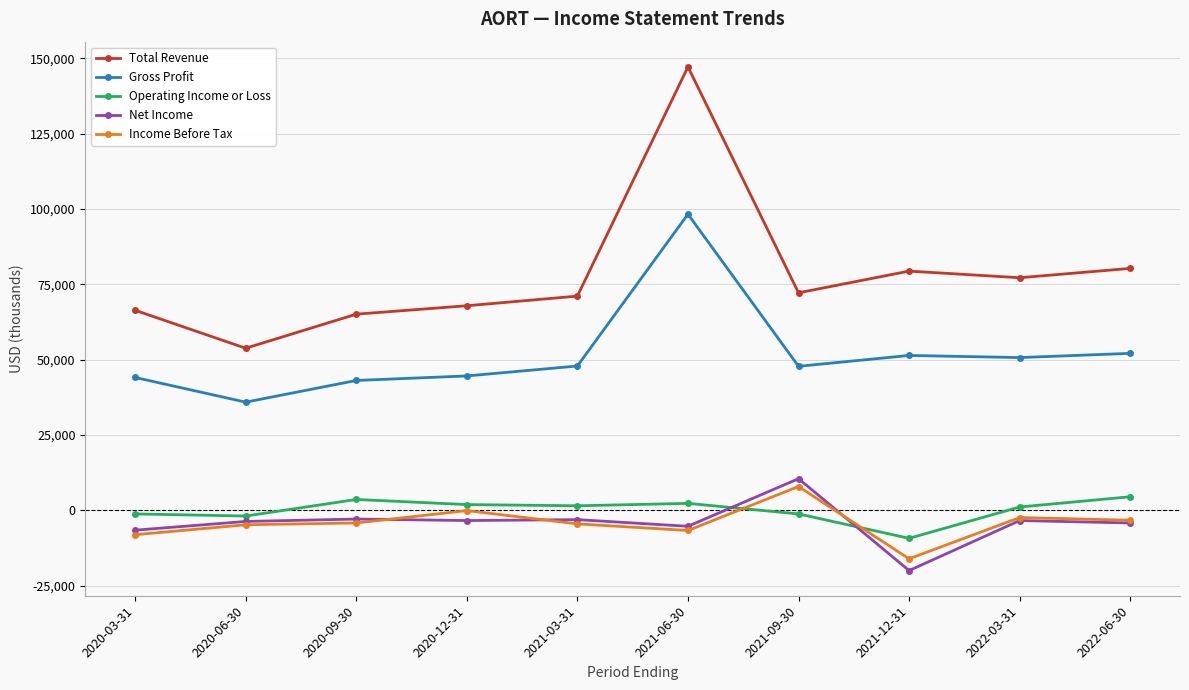

True or false: Operating Income or Loss has more than 1 interior local peaks.

True